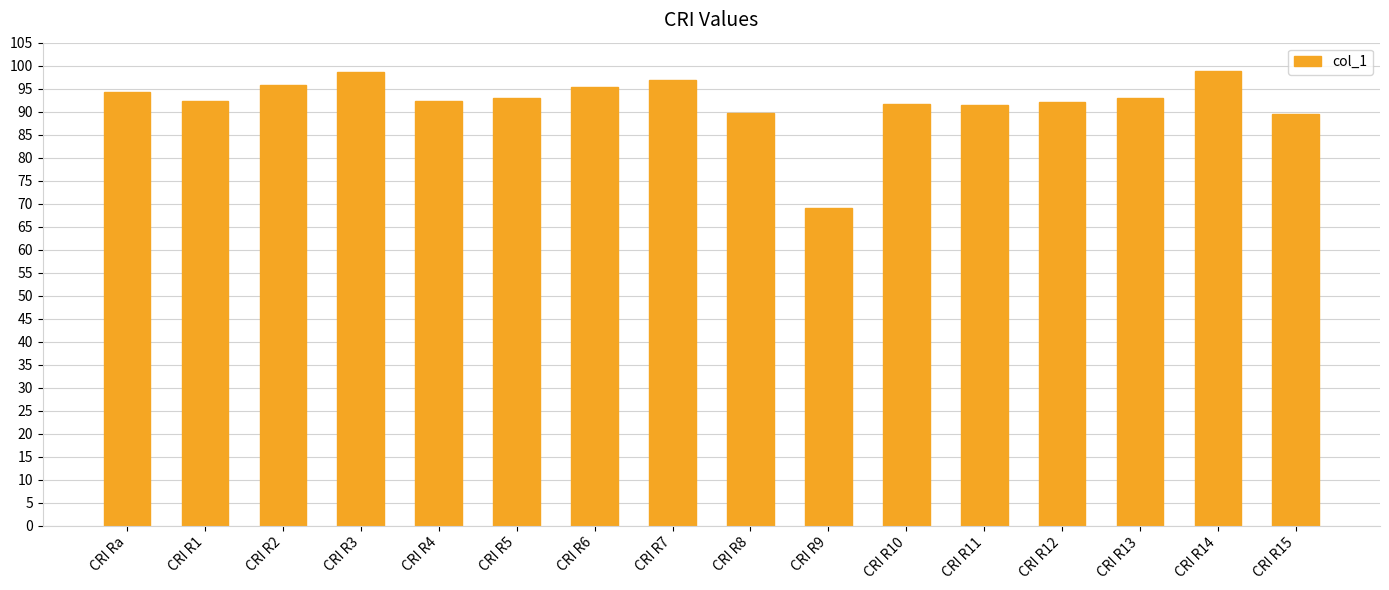

True or false: the data shows 95.7 at CRI R2.

True